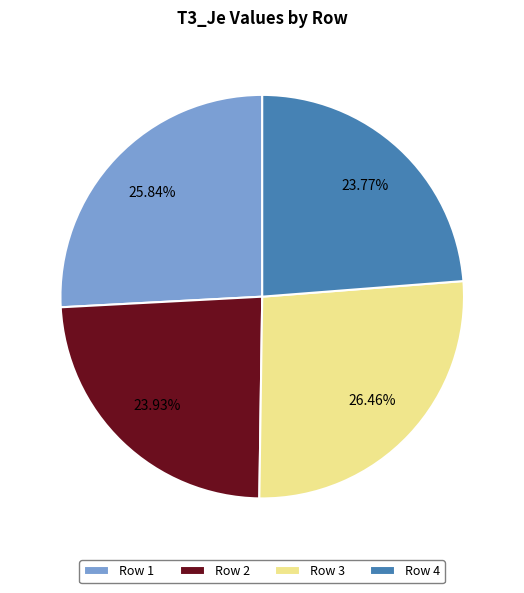

Is there a majority slice in this chart?

No